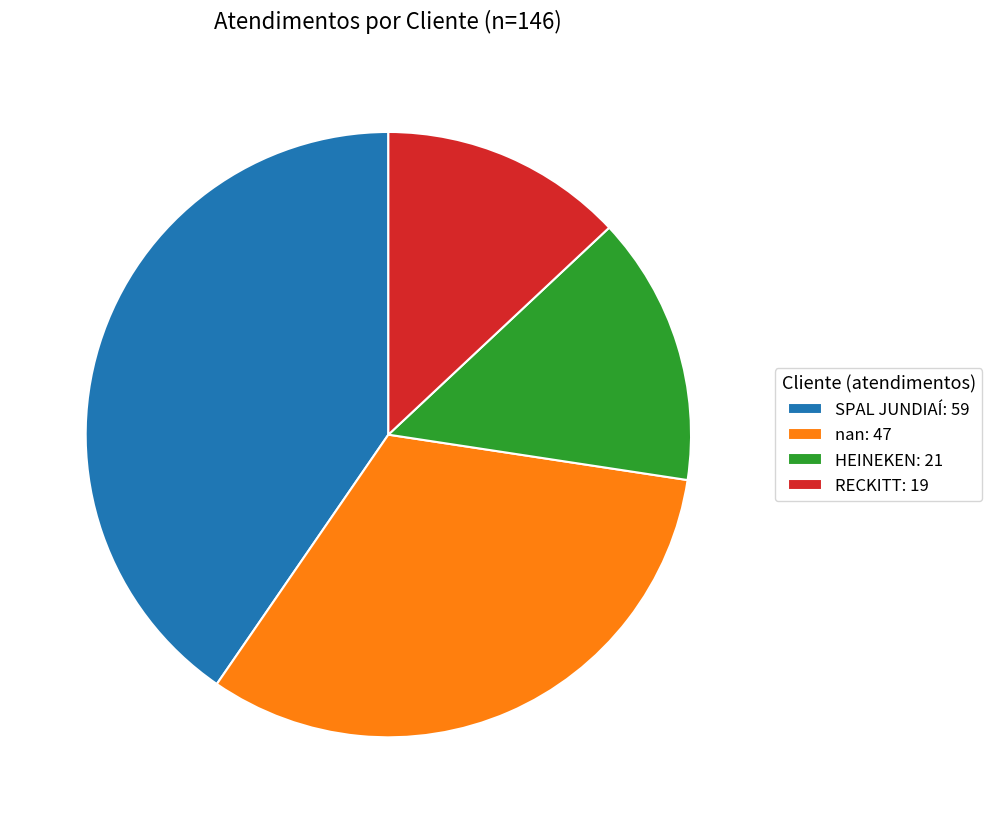

Does HEINEKEN account for over 50% of the chart?

No